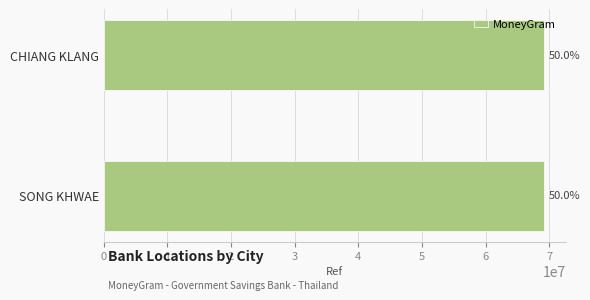

List the labels in order of value, smallest first.

SONG KHWAE, CHIANG KLANG